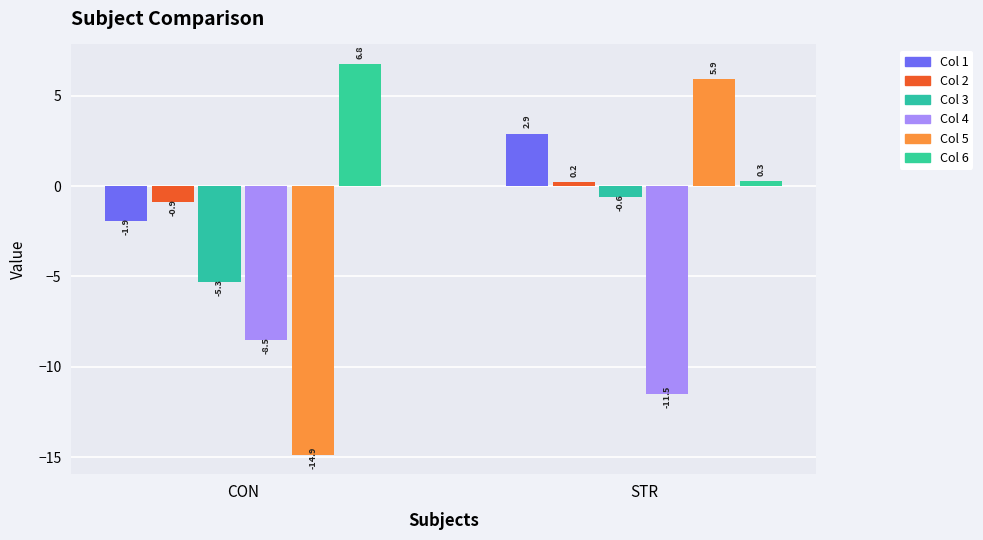

What position from the left is CON?

1